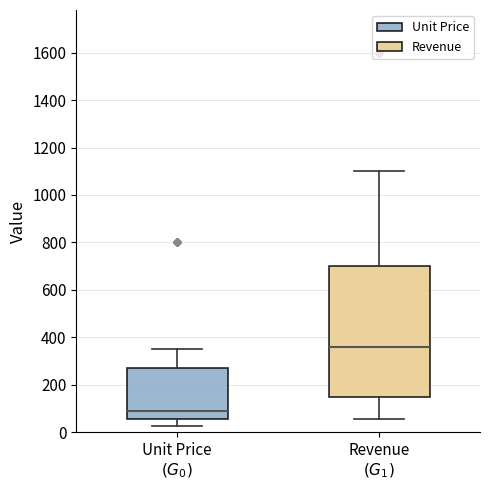

Where does the lower whisker of the box for Revenue $(G_1)$ end on the y-axis? The values are not printed on the chart, so give them approximately, as read against the axis.

60